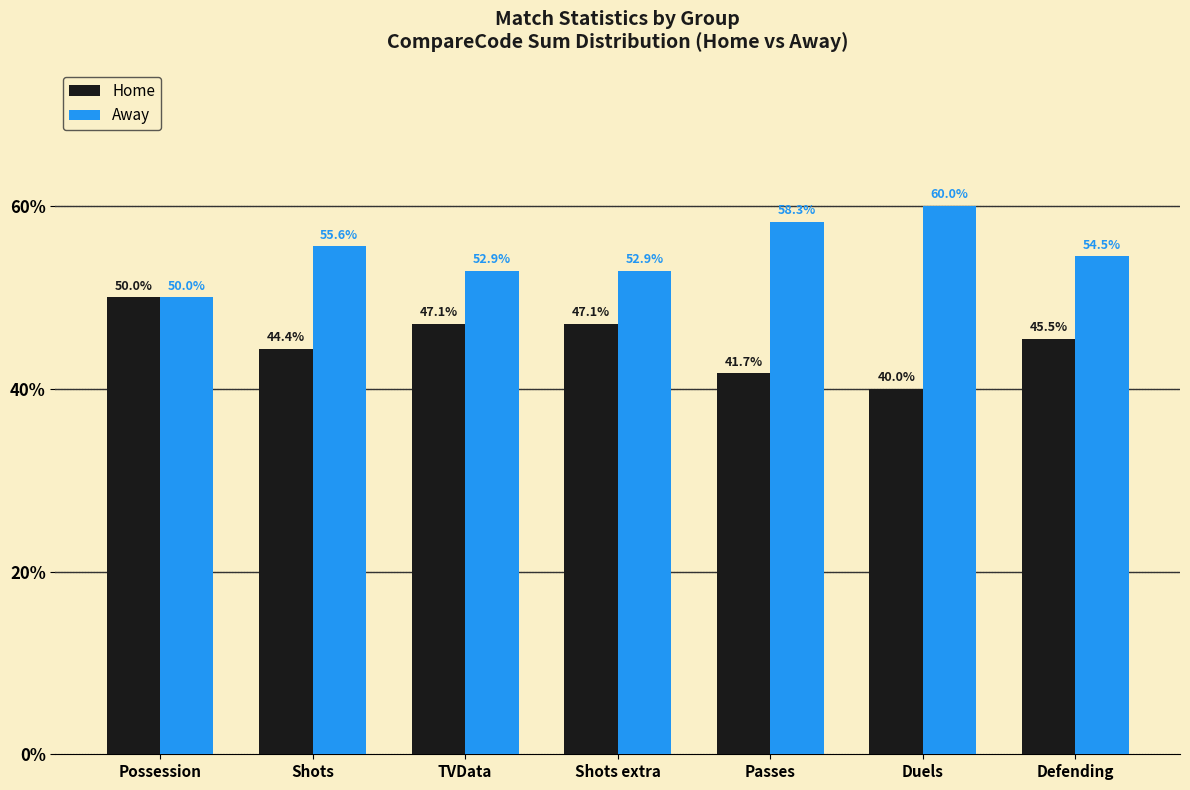

What is the total value across all series at Possession?

100.0